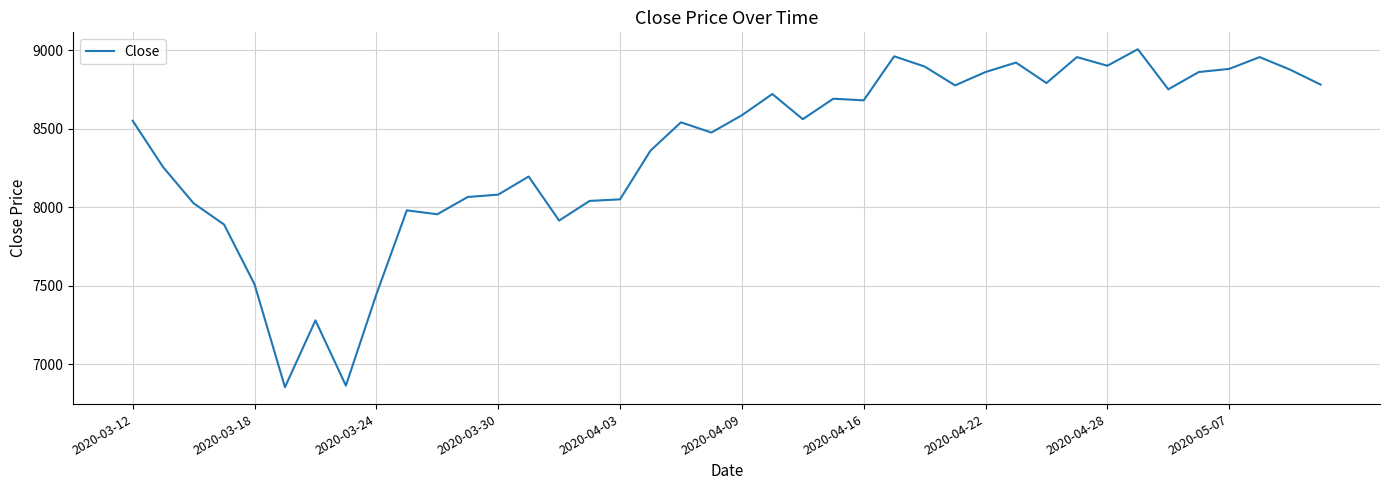

What is the greatest value displayed?

9005